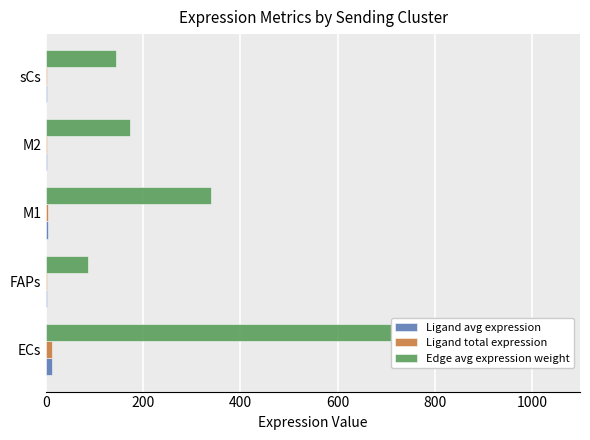

List the series in order of their peak value, highest first.

Edge avg expression weight, Ligand avg expression, Ligand total expression